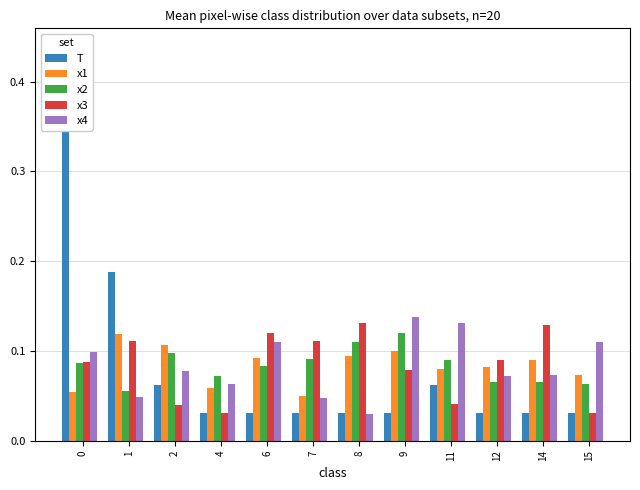

What is the difference between the highest and lowest values at 7?

0.1